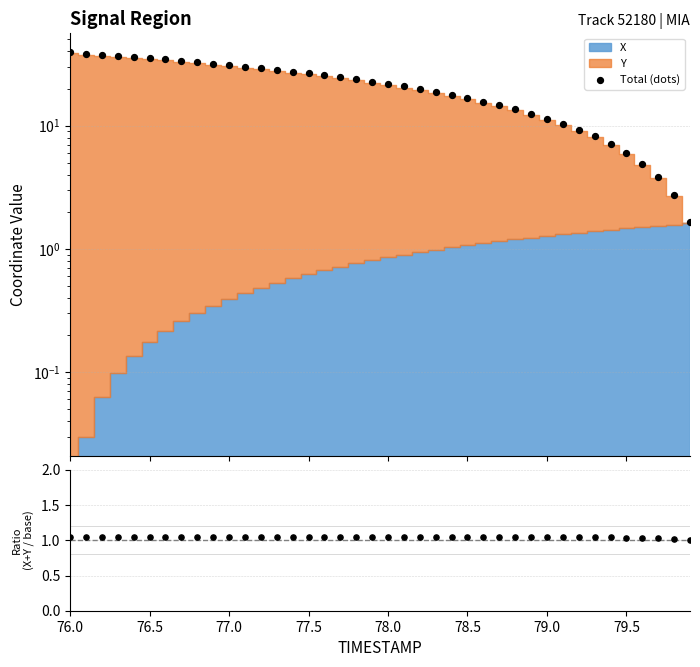

Which series has the largest total across all categories?

Total (dots)